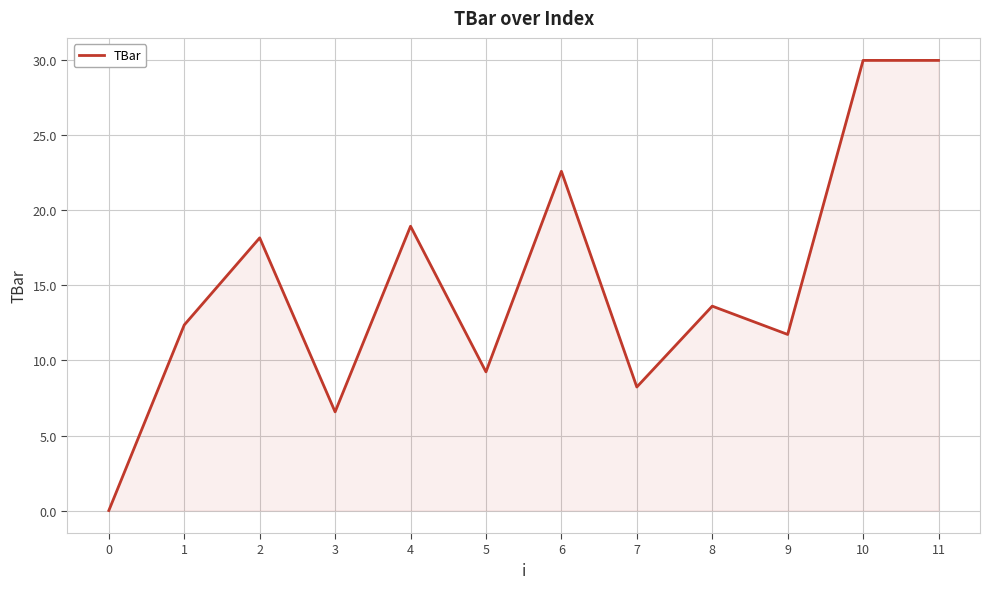

At which label does the data first exceed 13?

2